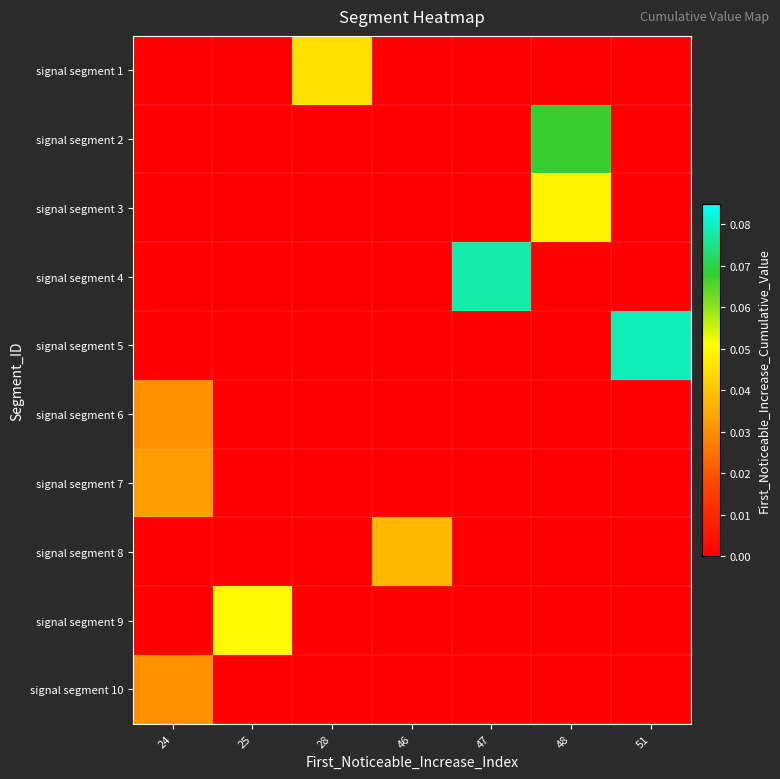

Count the number of categories in the chart.

7